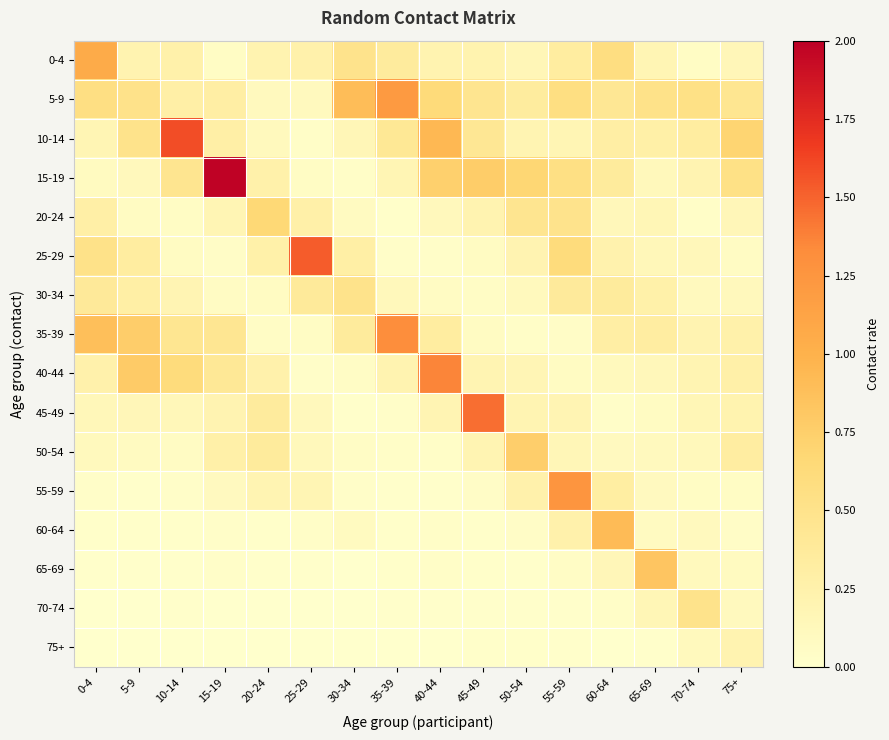

Rank the series by their maximum value, from highest to lowest.

15-19, 10-14, 25-29, 45-49, 40-44, 35-39, 55-59, 5-9, 0-4, 60-64, 65-69, 50-54, 20-24, 70-74, 30-34, 75+